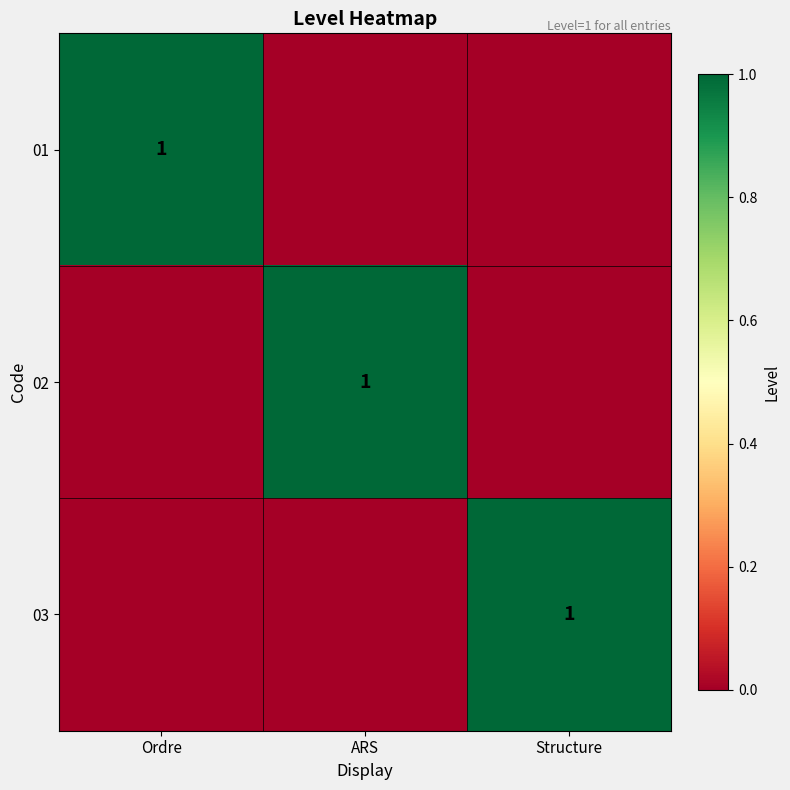

Which label corresponds to the largest value in the chart?

Ordre